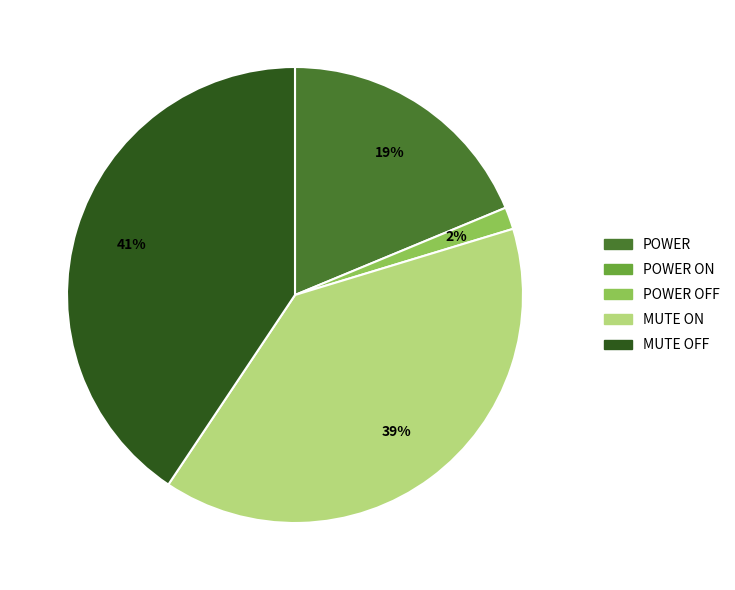

Is there any slice that represents more than half of the pie?

No